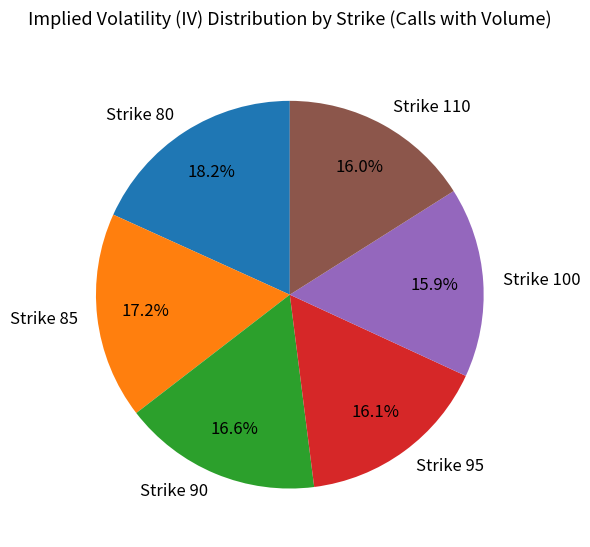

What portion of the pie excludes Strike 100?

84.1%